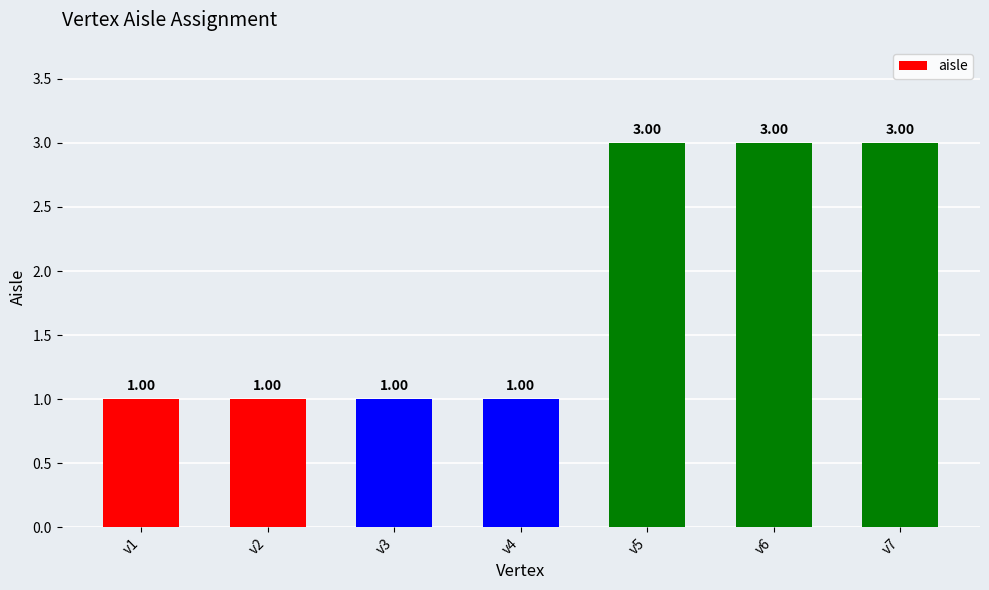

Approximately how many times larger is the value at v5 compared to v3?

3.0